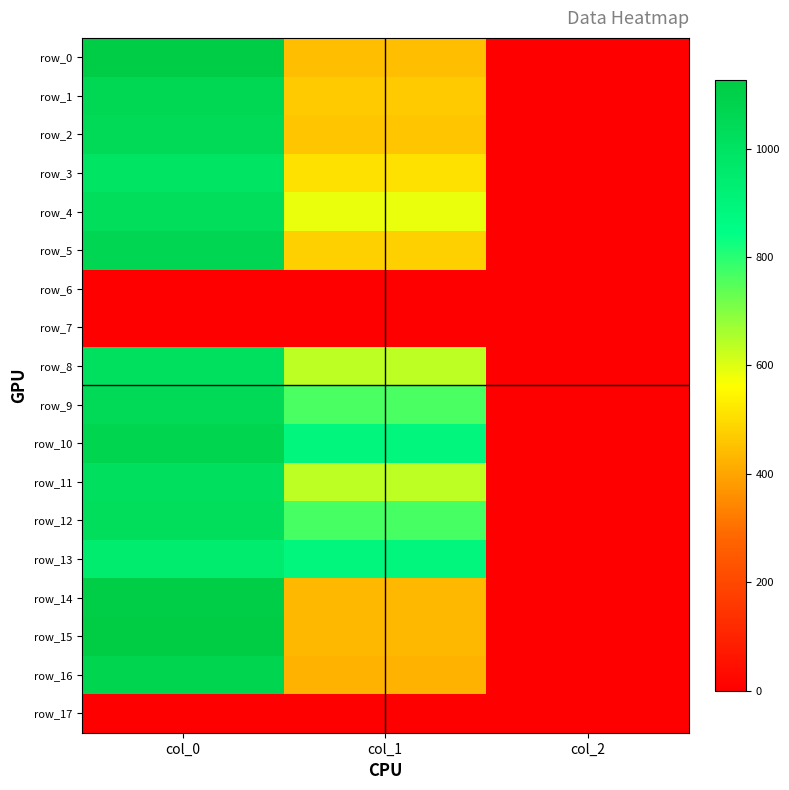

Which series has the widest spread of values?

row_15